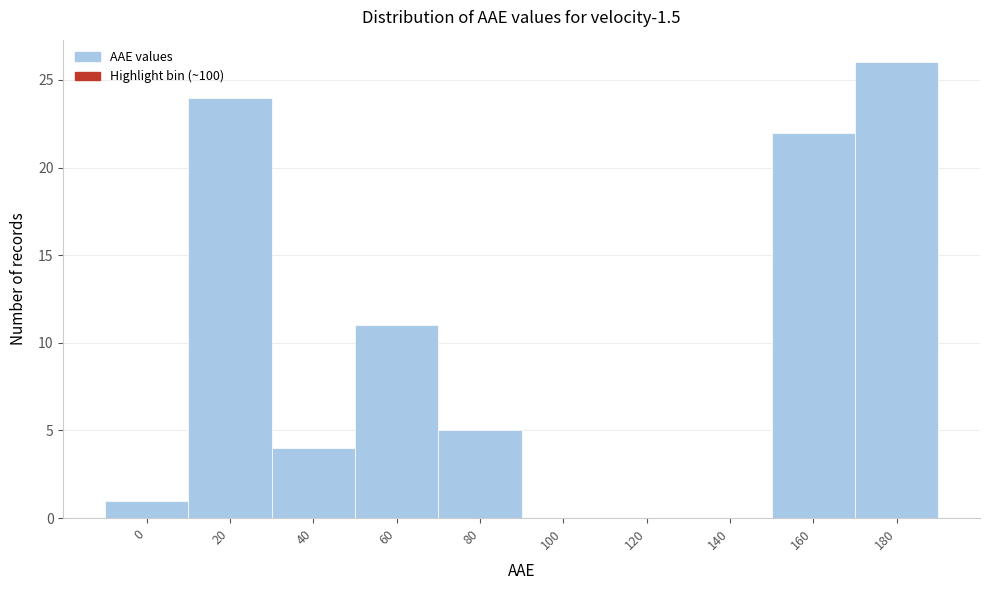

Reading left to right, what are all the values shown in this chart?

0=1	20=24	40=4	60=11	80=5	100=0	120=0	140=0	160=22	180=26